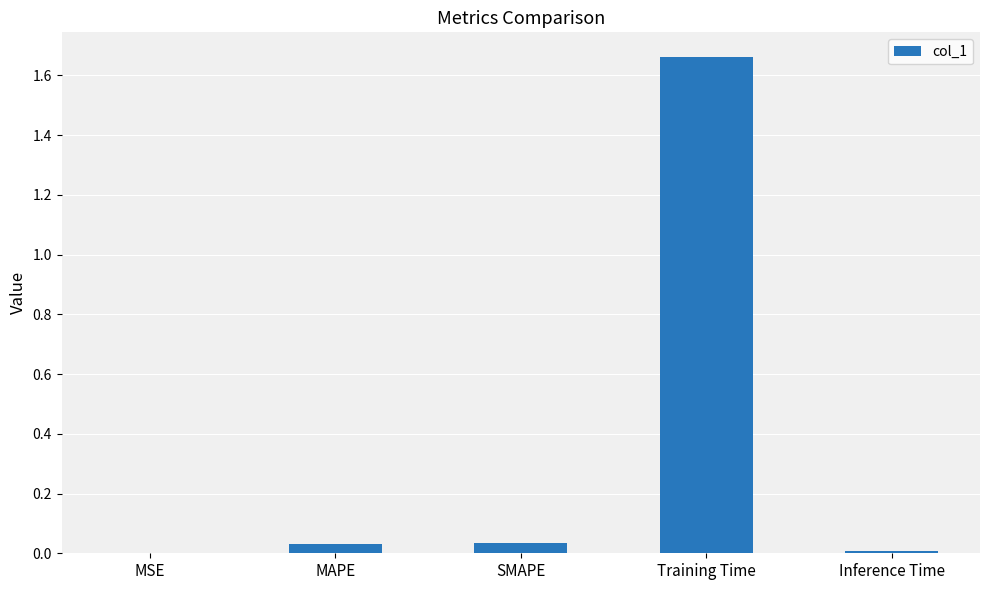

Is it true that the value at SMAPE is 0.0?

True